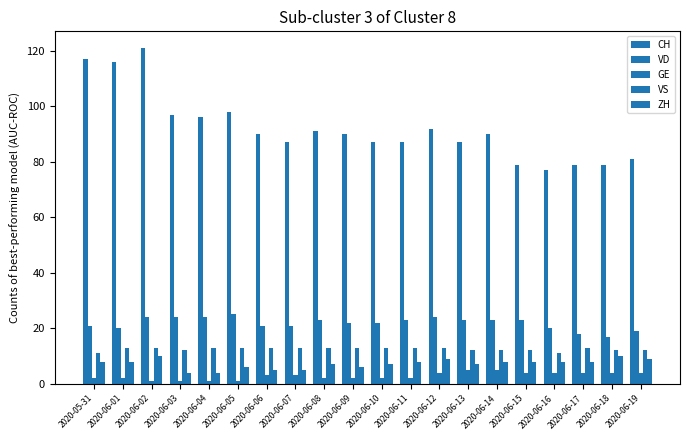

Reading right to left, transcribe all the data shown in this chart.

CH: 81	79	79	77	79	90	87	92	87	87	90	91	87	90	98	96	97	121	116	117
VD: 19	17	18	20	23	23	23	24	23	22	22	23	21	21	25	24	24	24	20	21
GE: 4	4	4	4	4	5	5	4	2	2	2	2	3	3	1	1	1	1	2	2
VS: 12	12	13	11	12	12	12	13	13	13	13	13	13	13	13	13	12	13	13	11
ZH: 9	10	8	8	8	8	7	9	8	7	6	7	5	5	6	4	4	10	8	8